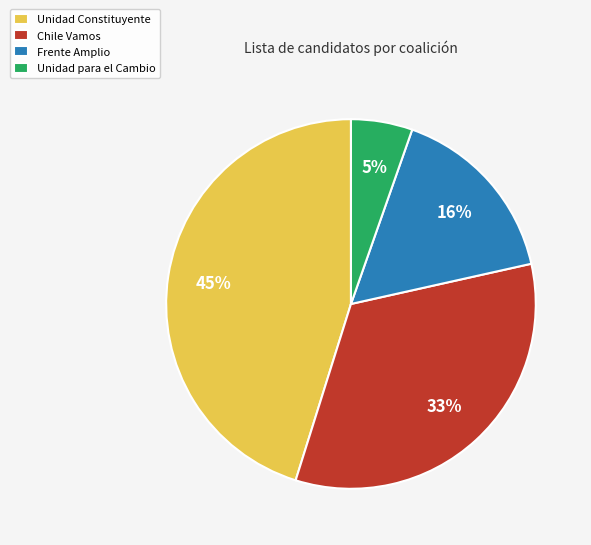

To the nearest percent, what is the difference between the Unidad Constituyente and Chile Vamos slice percentages?

12%